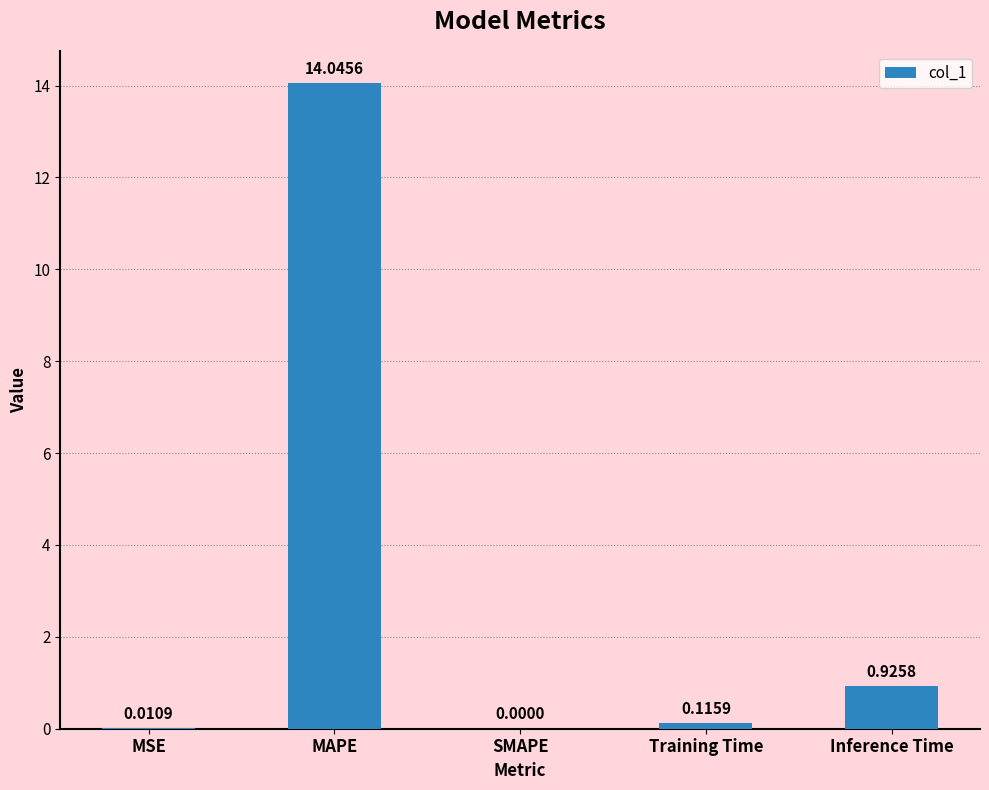

What is the change in value from MAPE to SMAPE?

-14.0